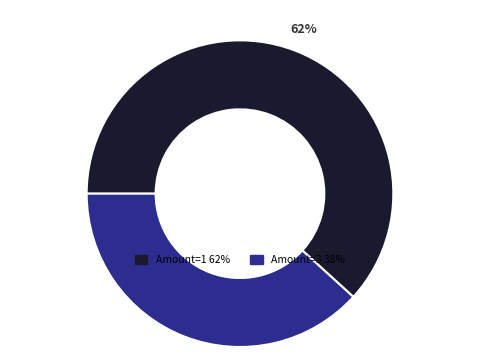

How many segments does this pie chart have?

2